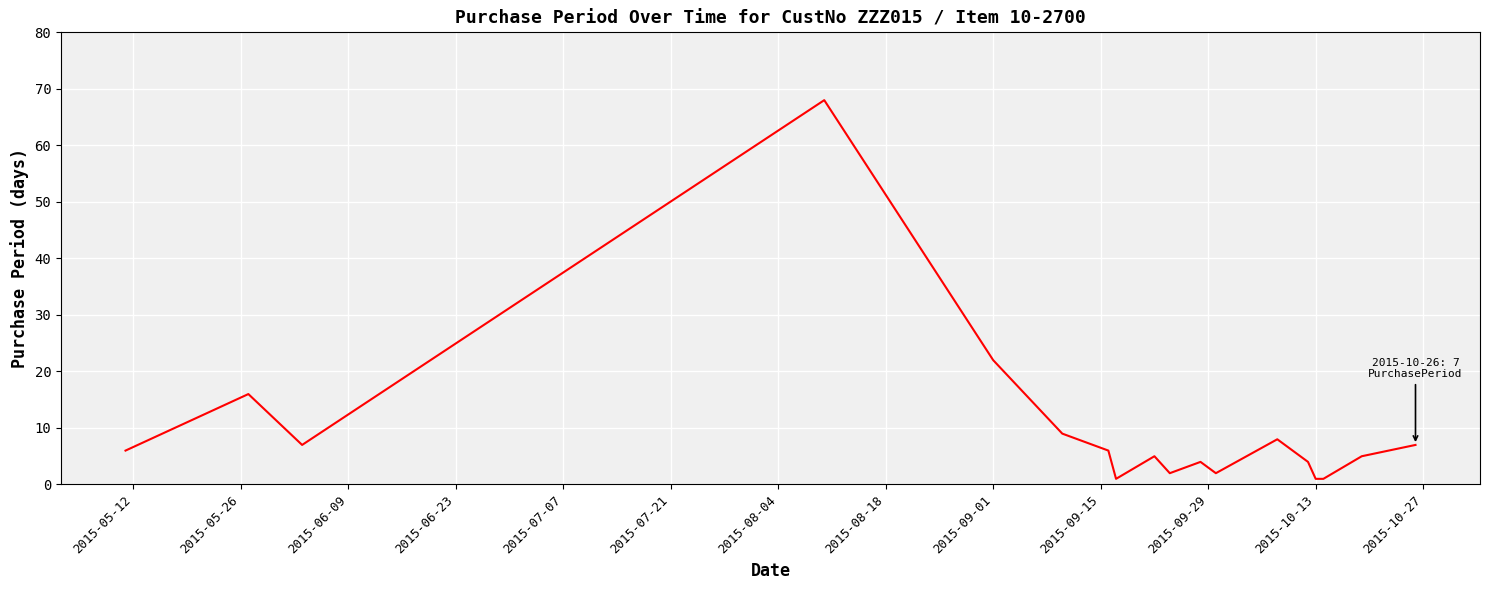

What is the difference between the maximum and minimum values?

67